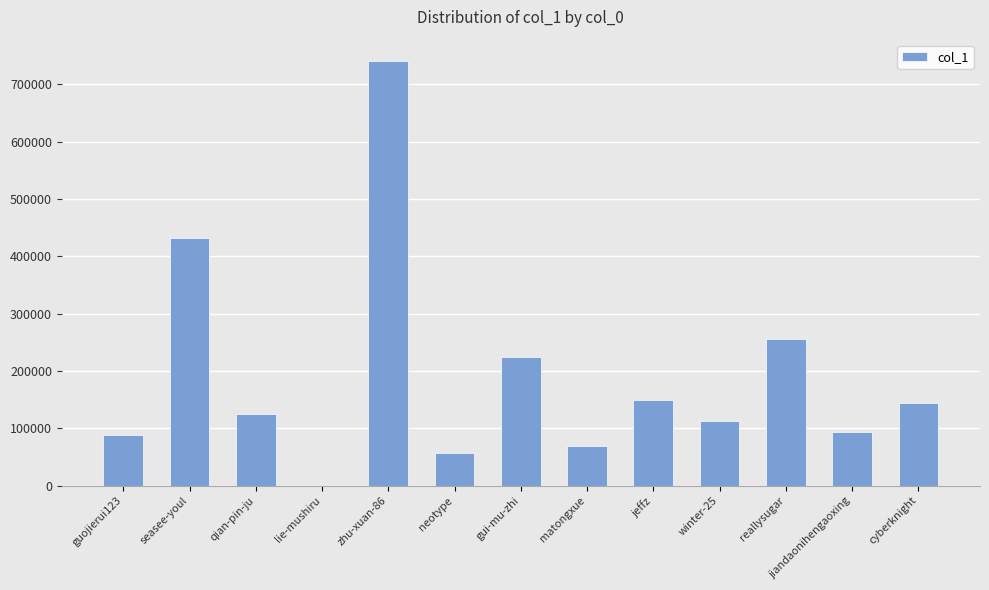

What is the greatest value displayed?

740857